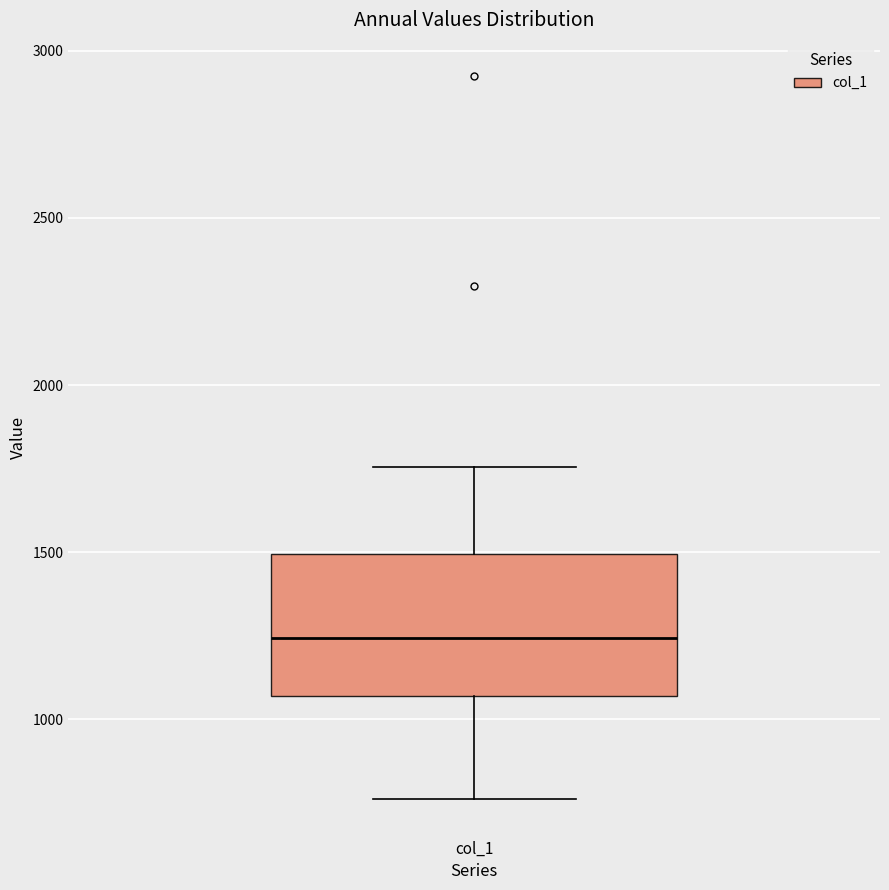

Read this box plot against the y-axis: the position of the median line, the range covered by the box, and the ends of both whiskers. The values are not printed on the chart, so give them approximately, as read against the axis.

median 1250, box 1050 to 1500, whiskers 750 to 1750